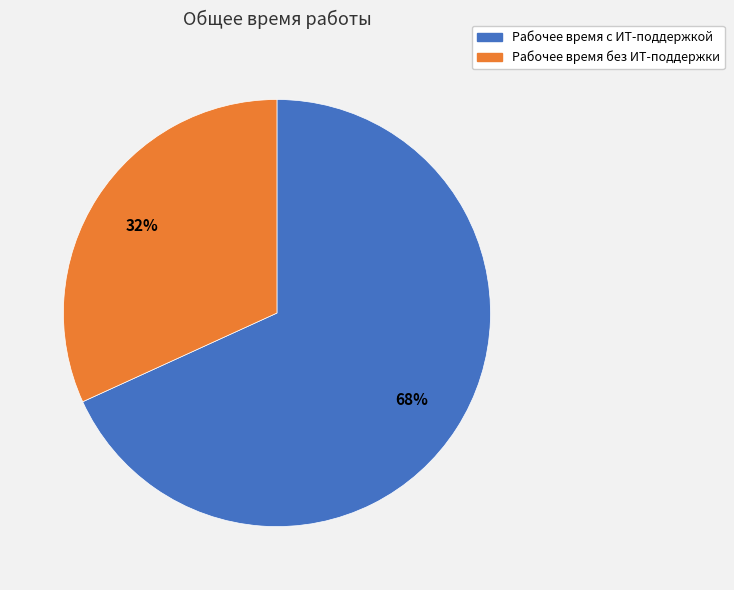

To the nearest percent, what is the difference between the Рабочее время с ИТ-поддержкой and Рабочее время без ИТ-поддержки slice percentages?

36%